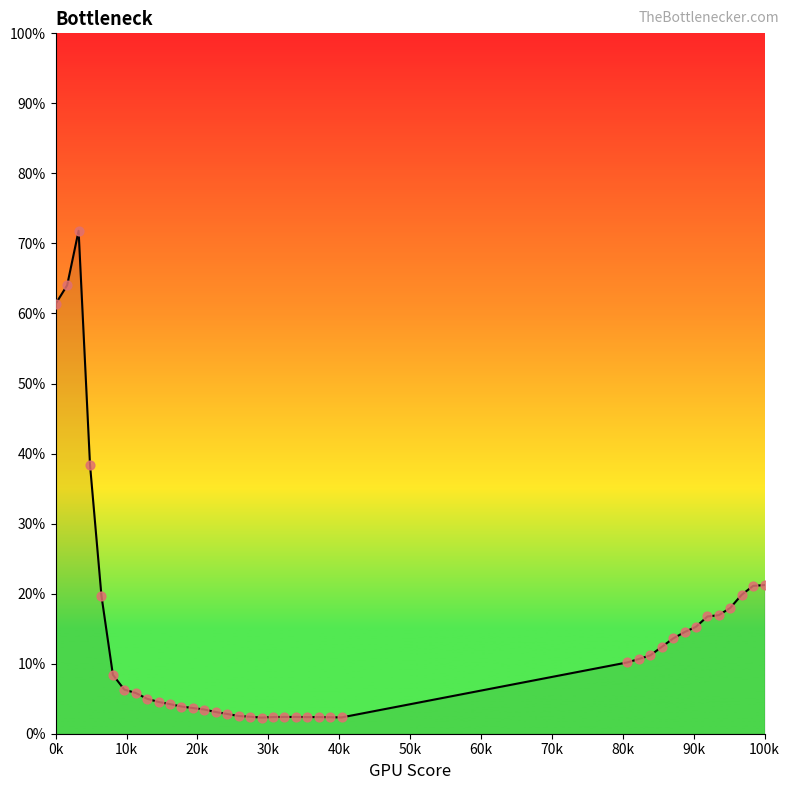

What is the difference between the maximum and minimum values?

69.5